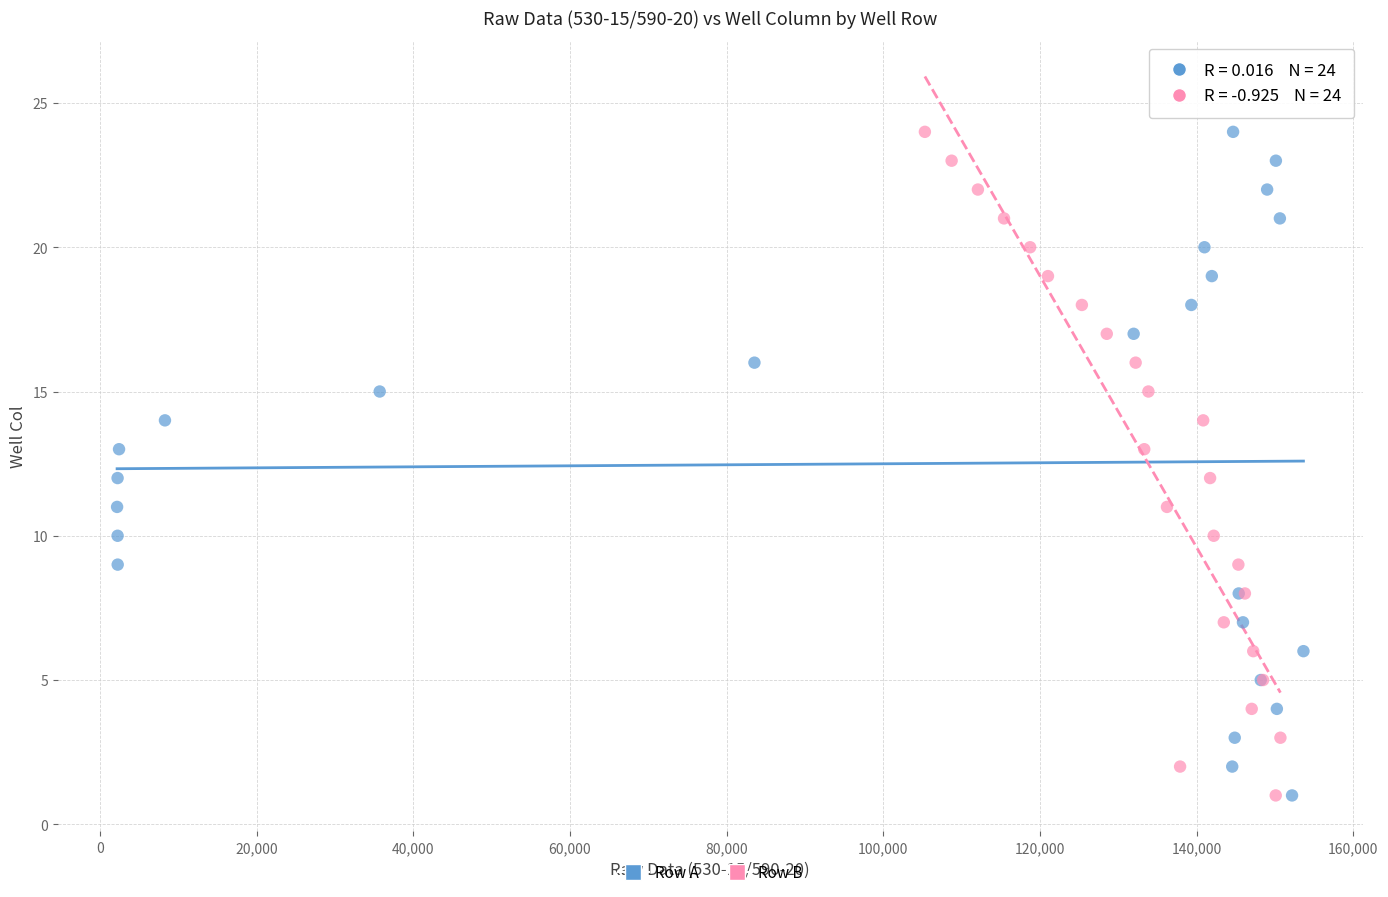

What are all the series names shown in the legend?

Row A, Row B